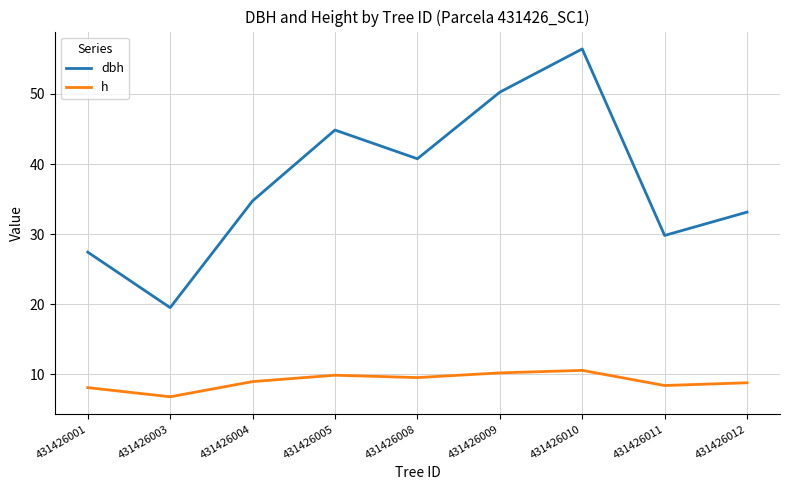

At which category does dbh reach its first local peak?

431426005